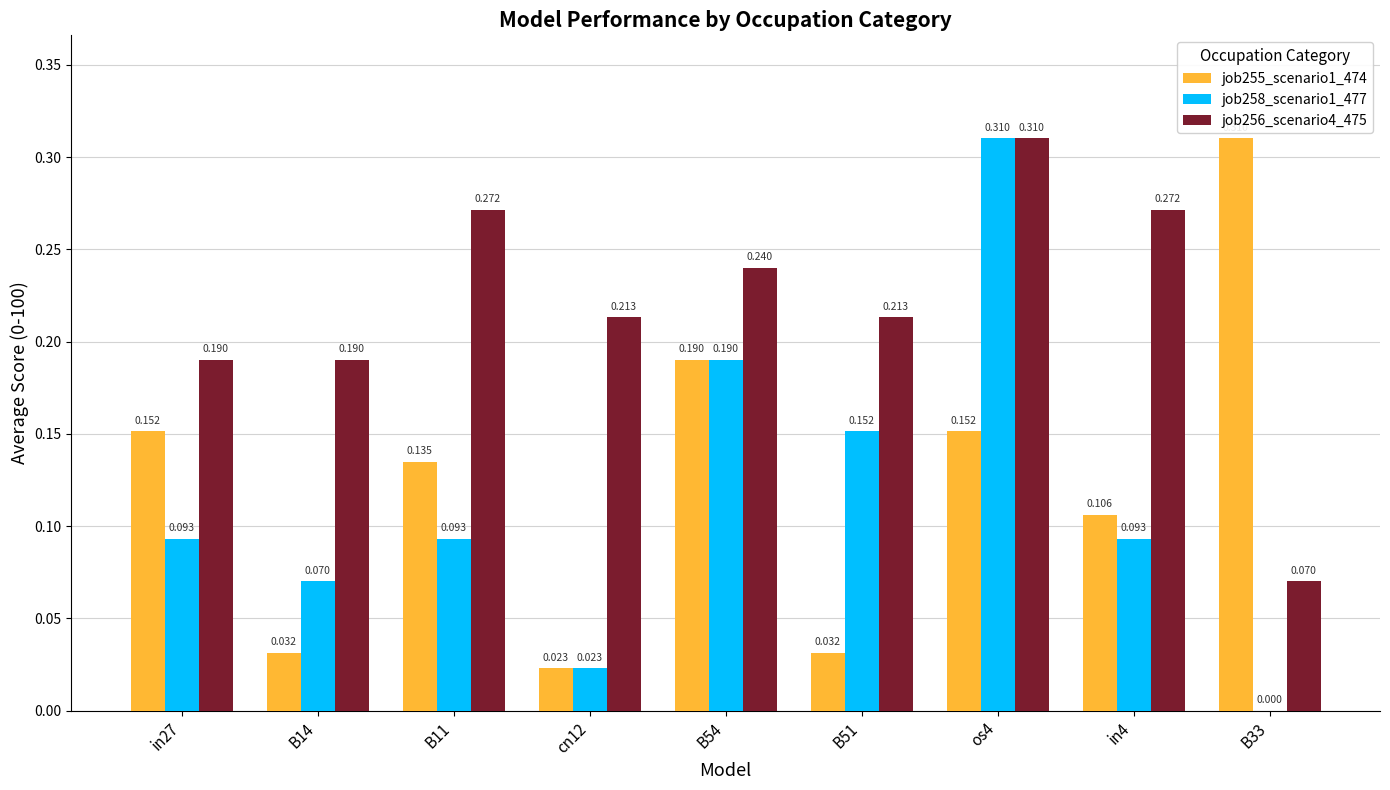

How many series are shown in this chart?

3